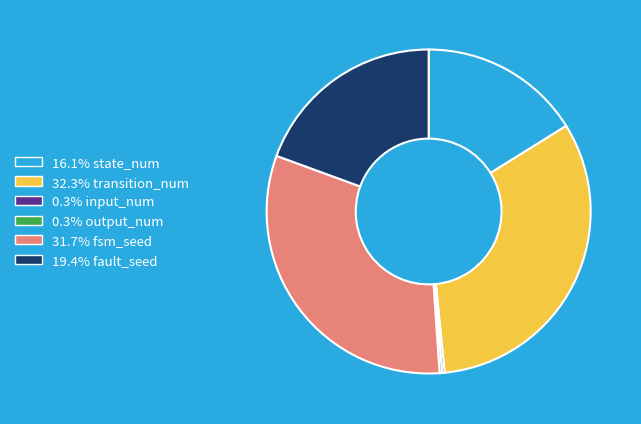

Do 16.1% state_num and 19.4% fault_seed together represent more than half of the pie?

No